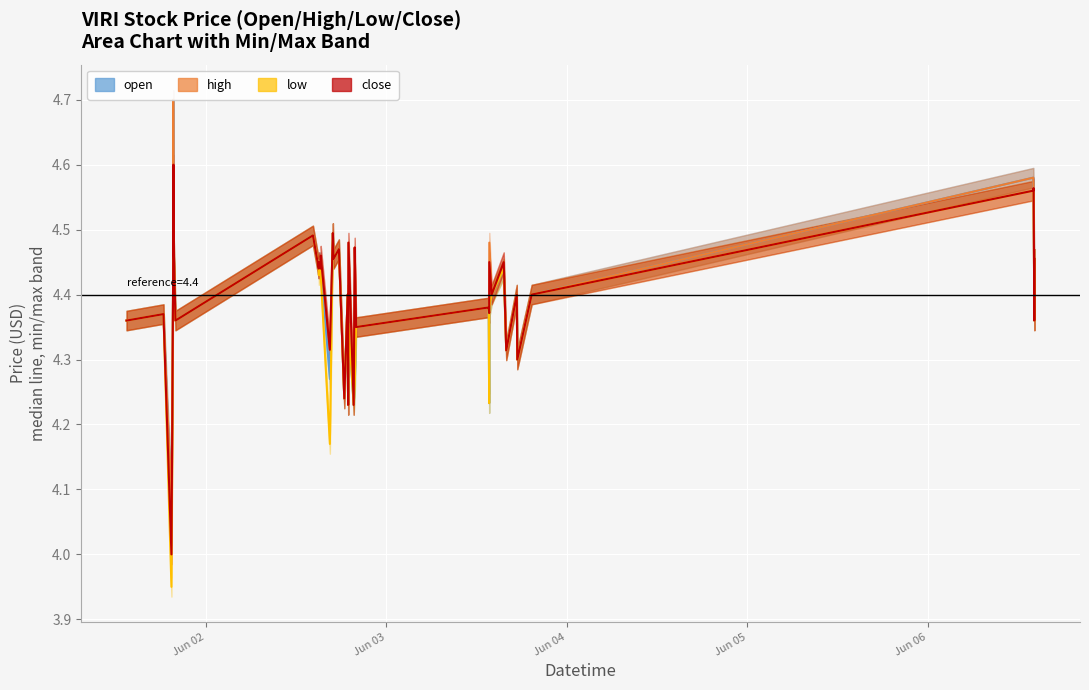

Which series changed the most between 2022-06-02 15:17 and 2022-06-03 14:01?

open